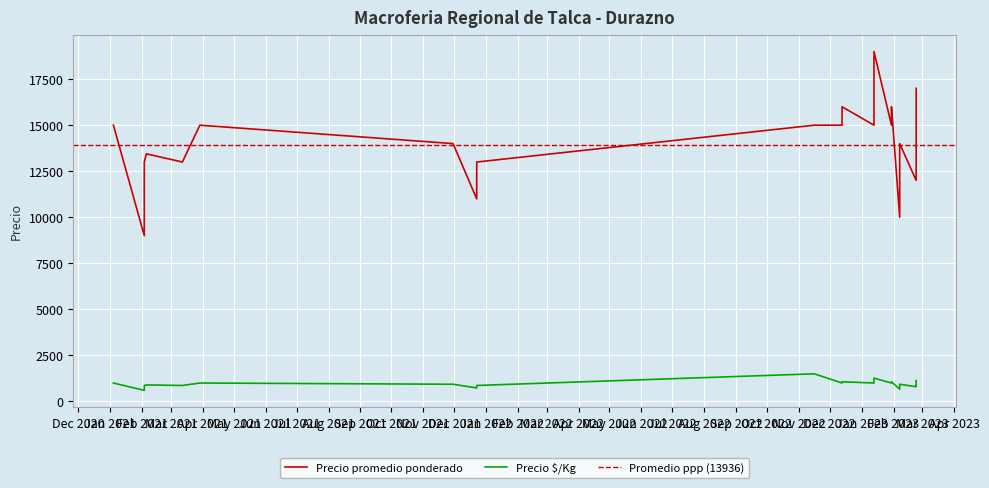

What is the sum of the Precio  /Kg values at 2021-02-03 and 2022-11-16?

2233